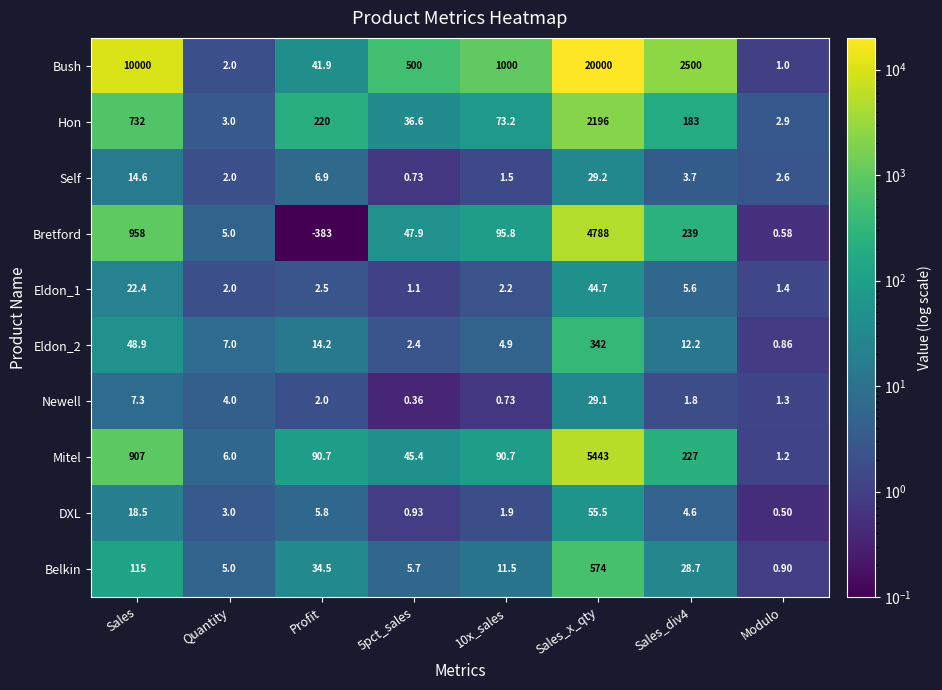

Which category has the lowest value across all series?

Profit